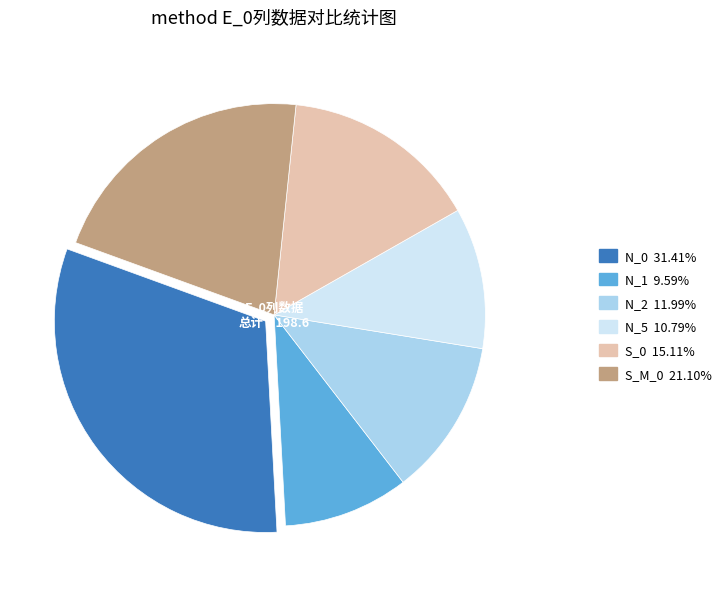

Is there a majority slice in this chart?

No